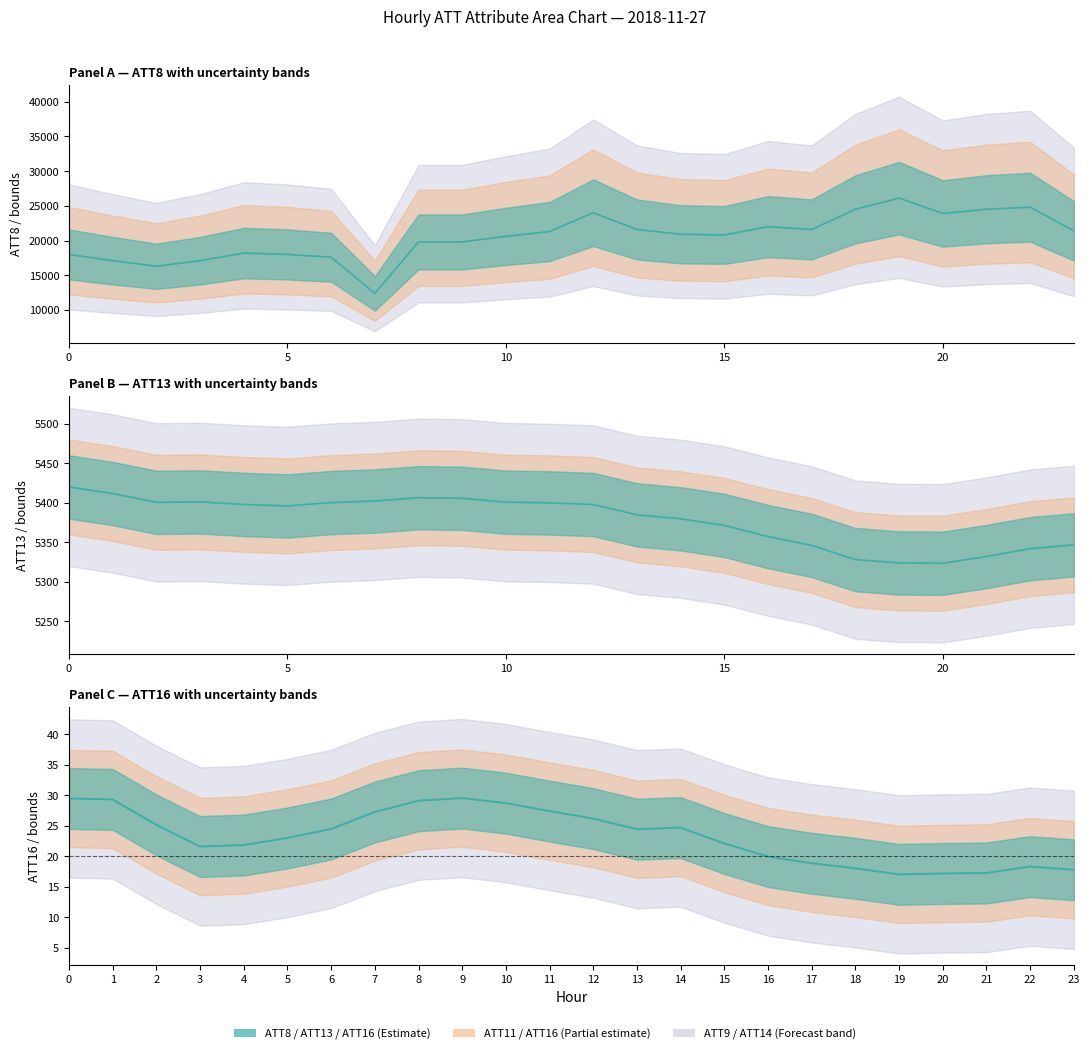

Between 13 and 14, which series saw the biggest shift?

ATT8